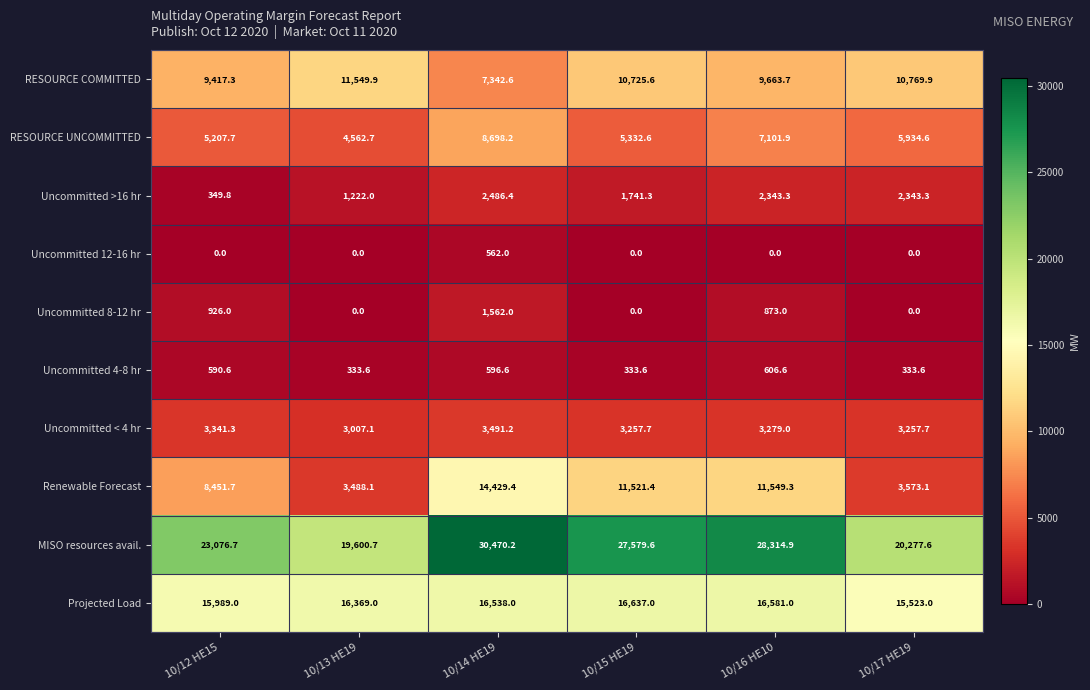

What is the approximate value of Uncommitted >16 hr at 10/16 HE10?

2343.3